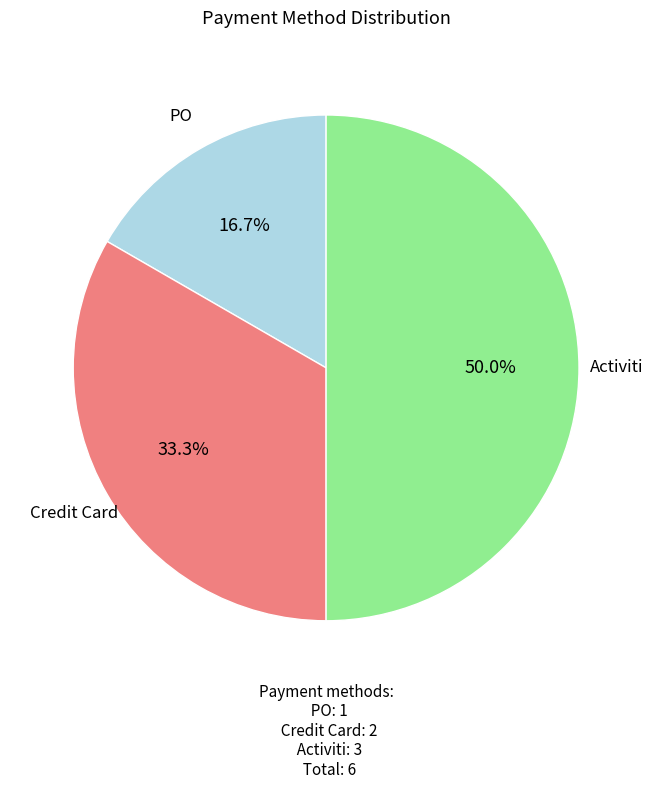

What is the smallest slice in the pie chart?

PO